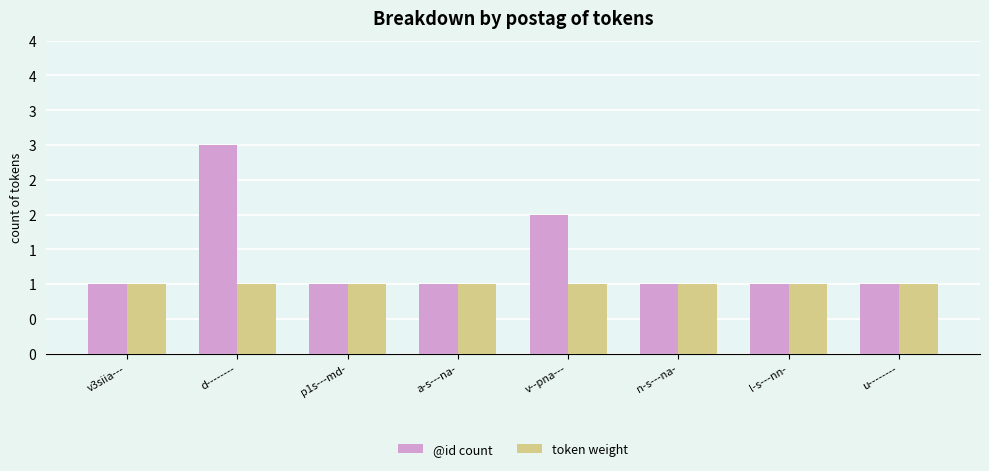

Which series has the widest spread of values?

@id count